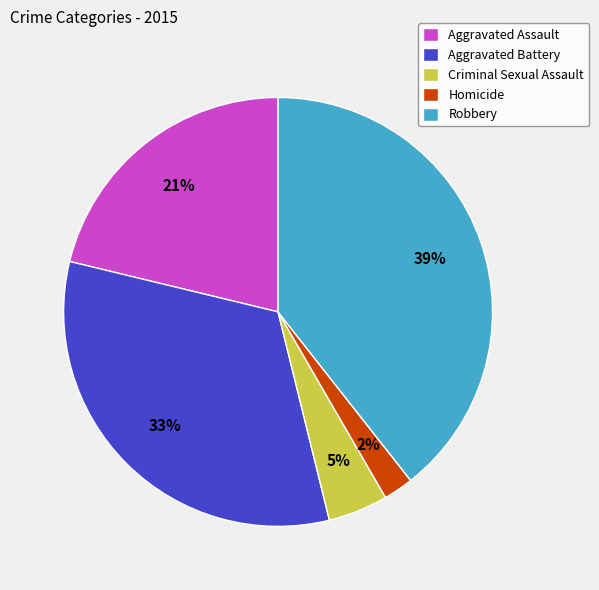

What is the largest slice in the pie chart?

Robbery